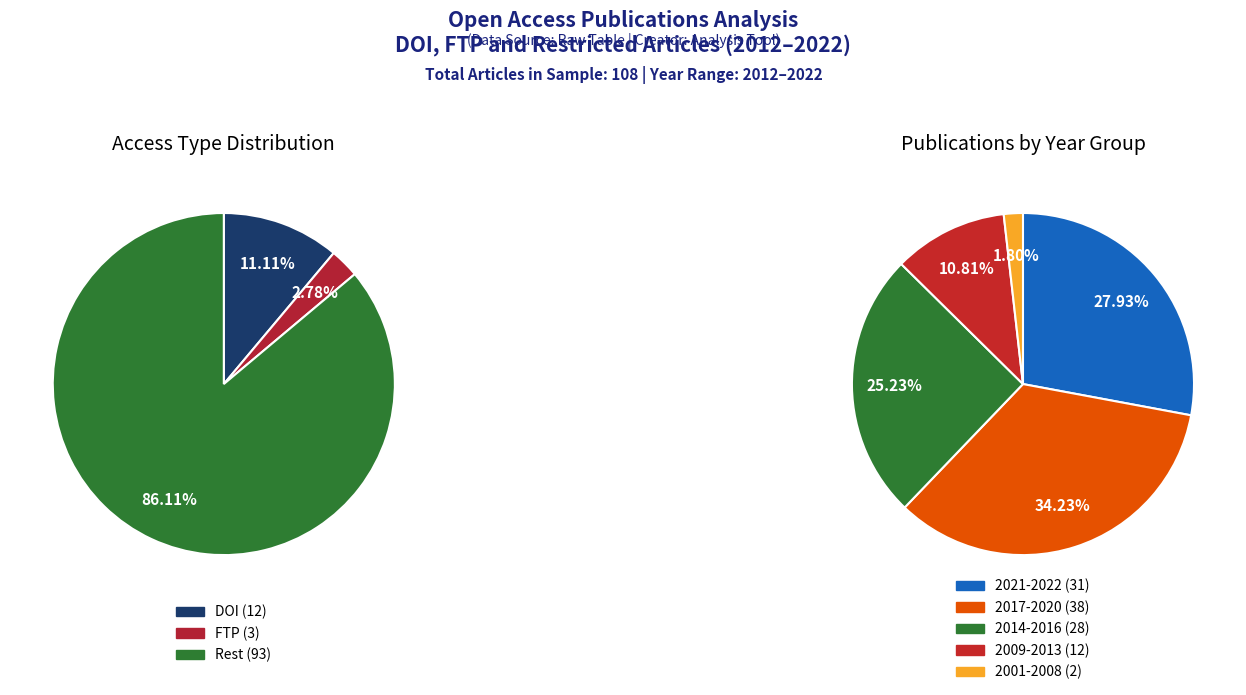

Does any single category account for the majority?

No